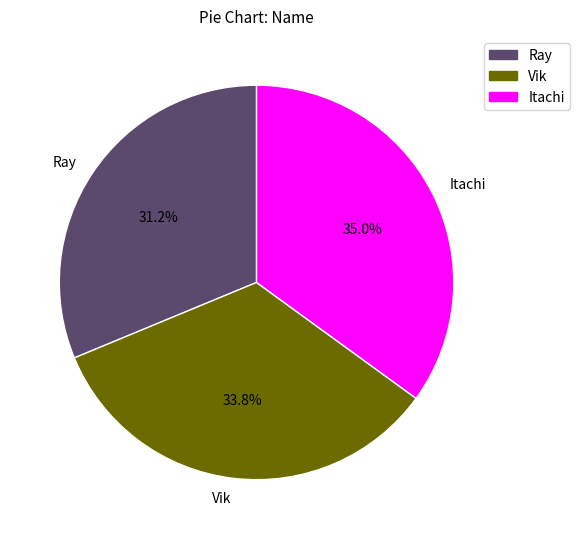

True or false: Vik accounts for 45% of the total.

False